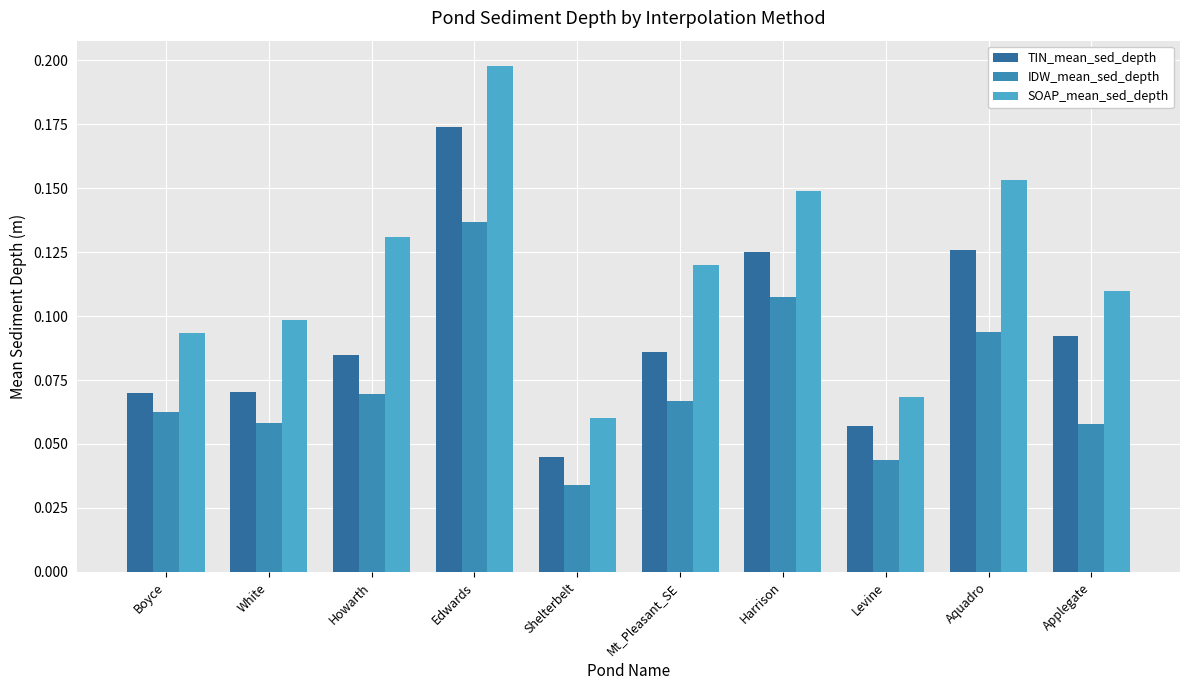

Rank the series by their maximum value, from highest to lowest.

SOAP_mean_sed_depth, TIN_mean_sed_depth, IDW_mean_sed_depth